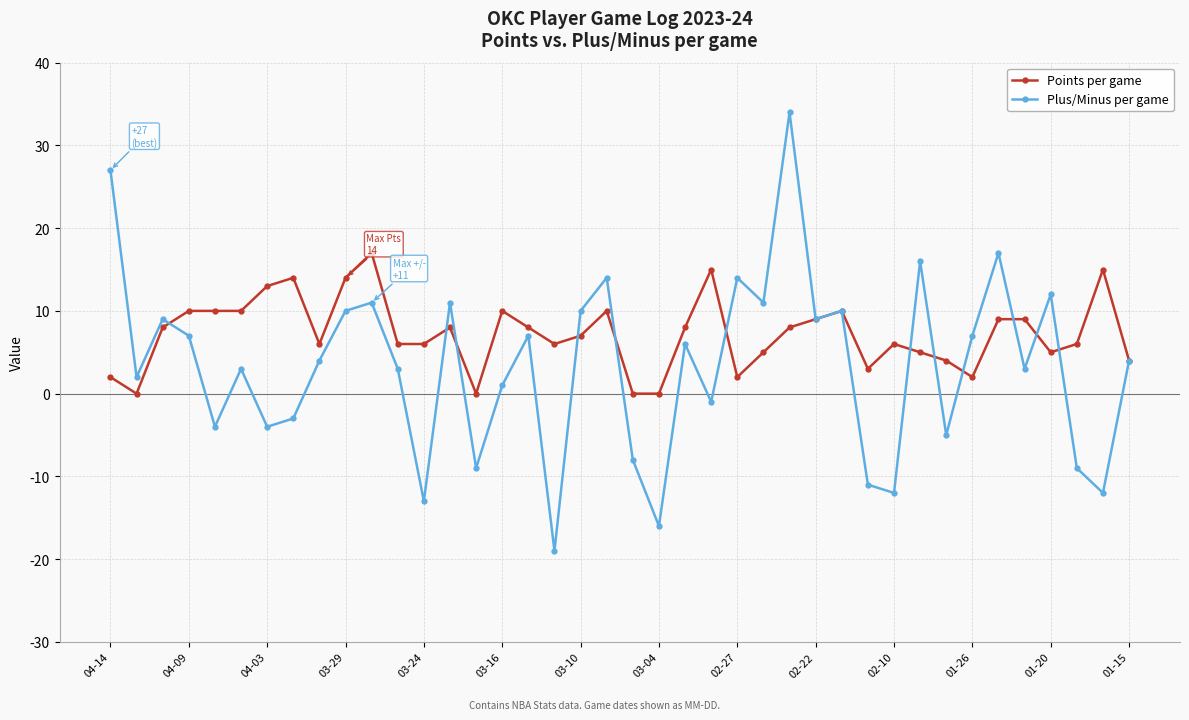

What are all the series names shown in the legend?

Points per game, Plus/Minus per game